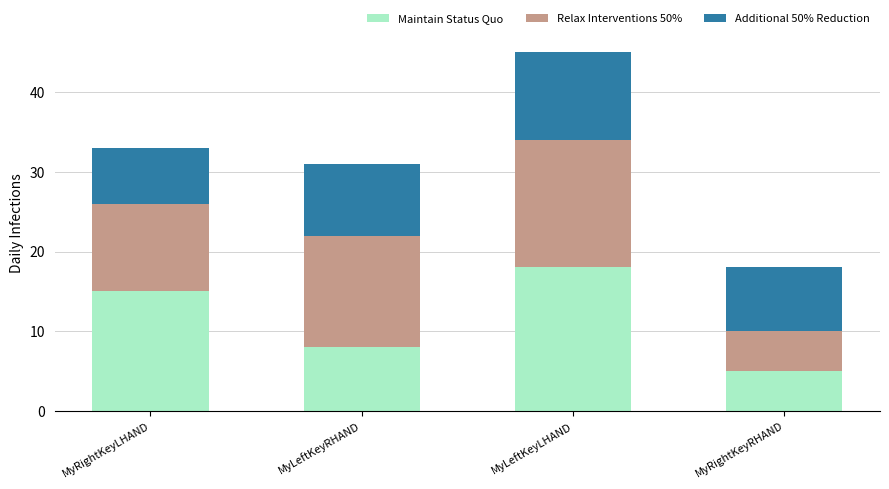

Is it true that Maintain Status Quo equals 12 at MyLeftKeyLHAND?

False